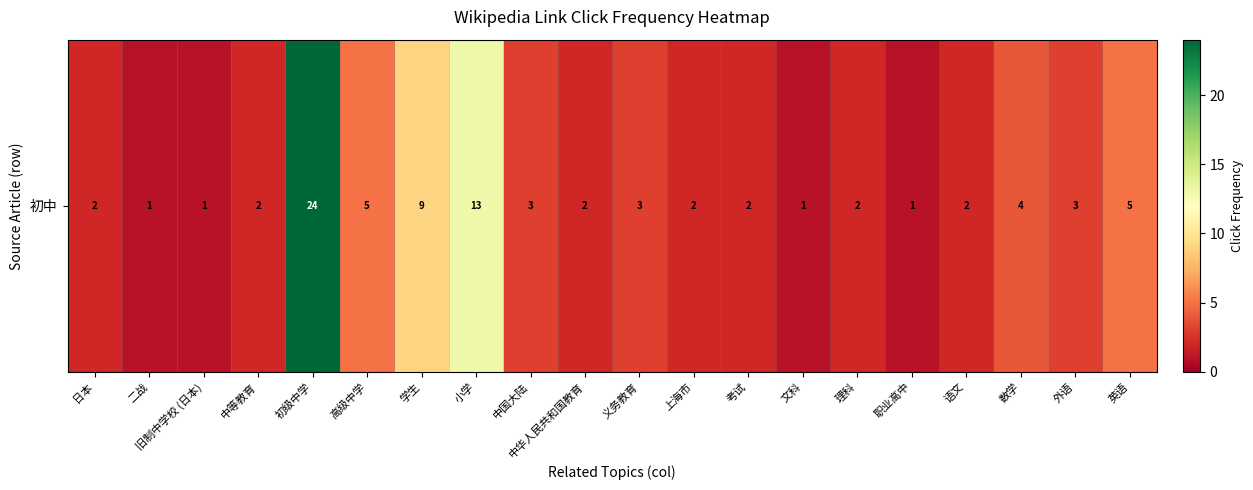

What is the sum of the values at 二战 and 中华人民共和国教育?

3